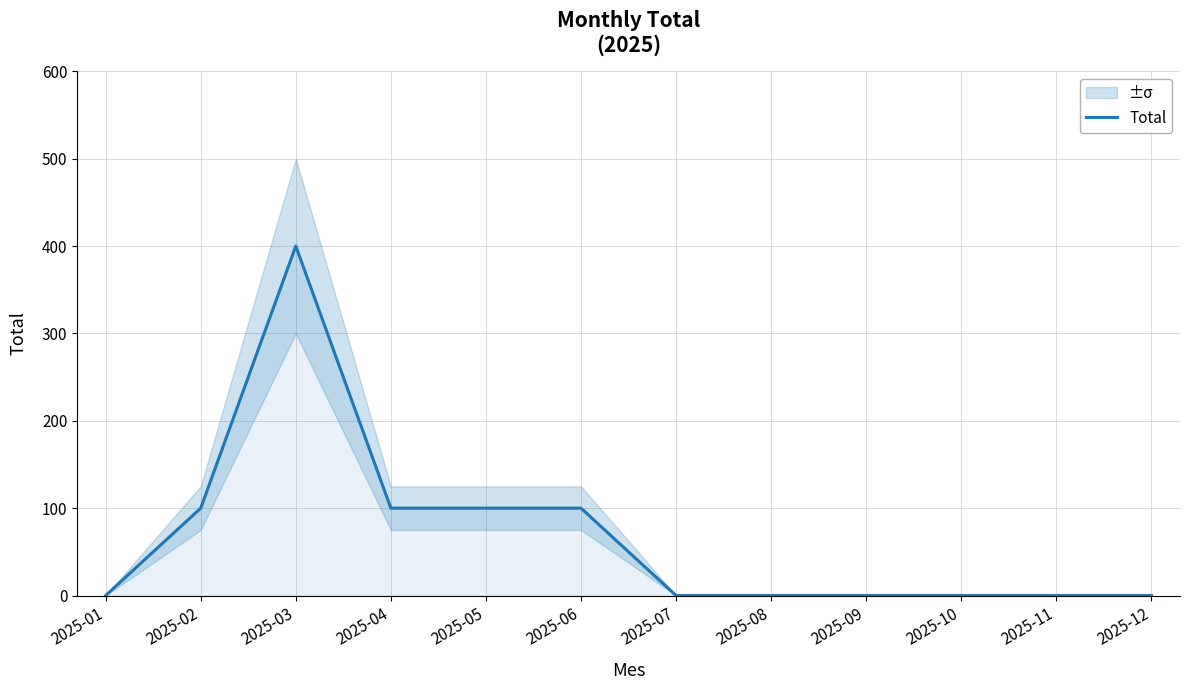

How many positive values are there?

5